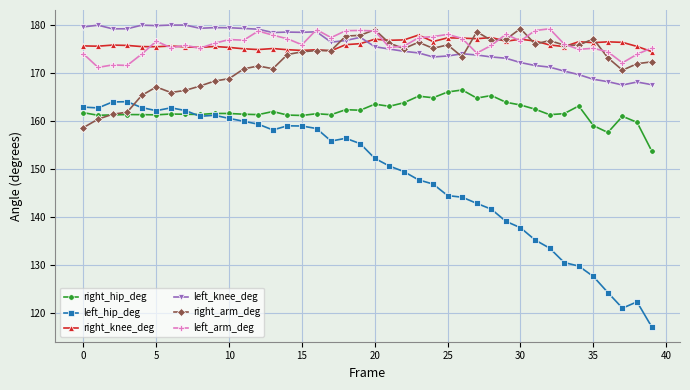

At how many categories does at least one series exceed 123?

40